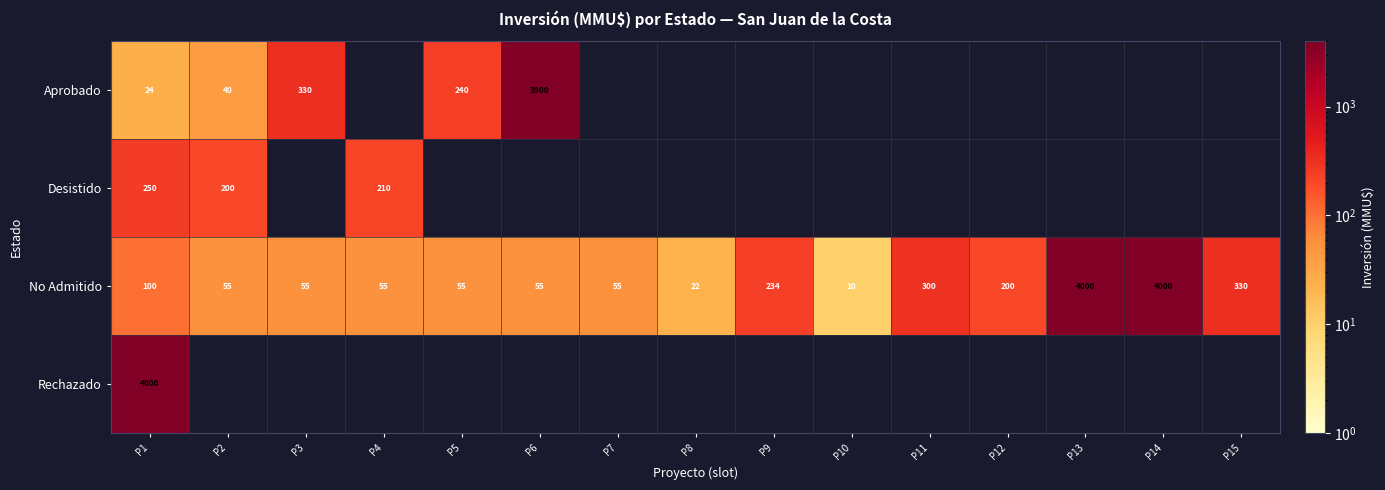

How many categories are shown in the chart?

15